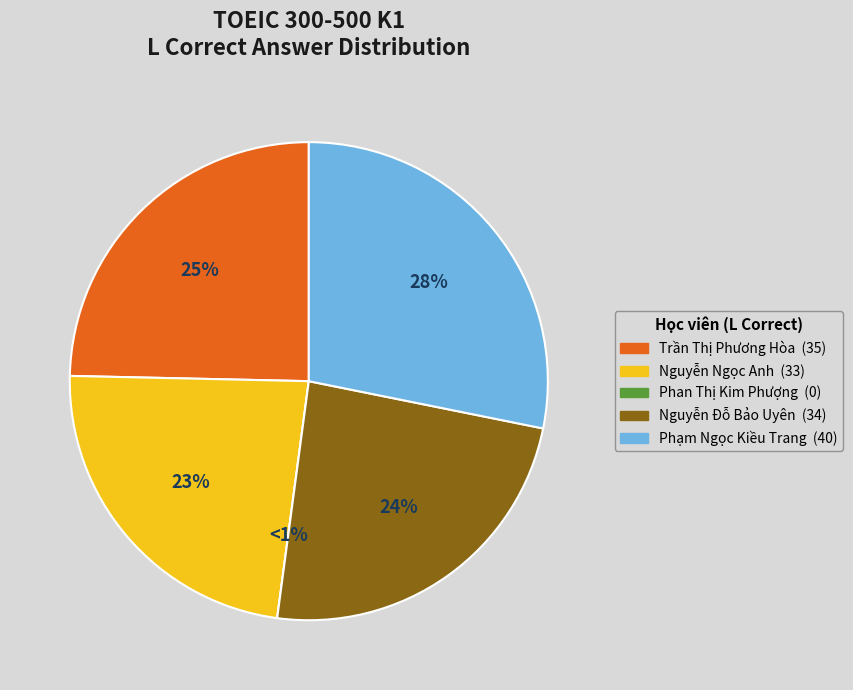

How much of the chart is everything except Phạm Ngọc Kiều Trang?

71.8%